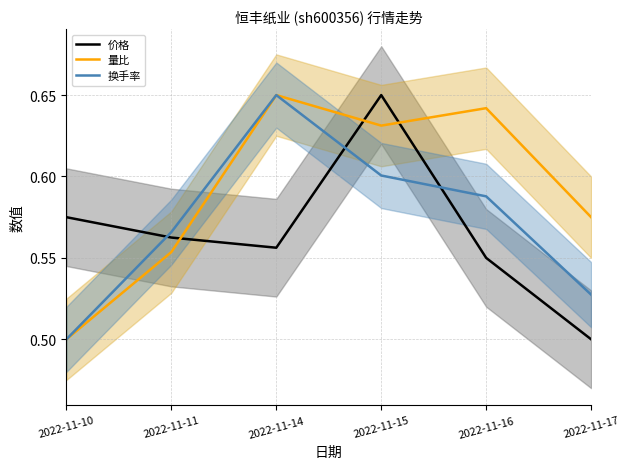

Is this an area chart (filled region under the line)?

No